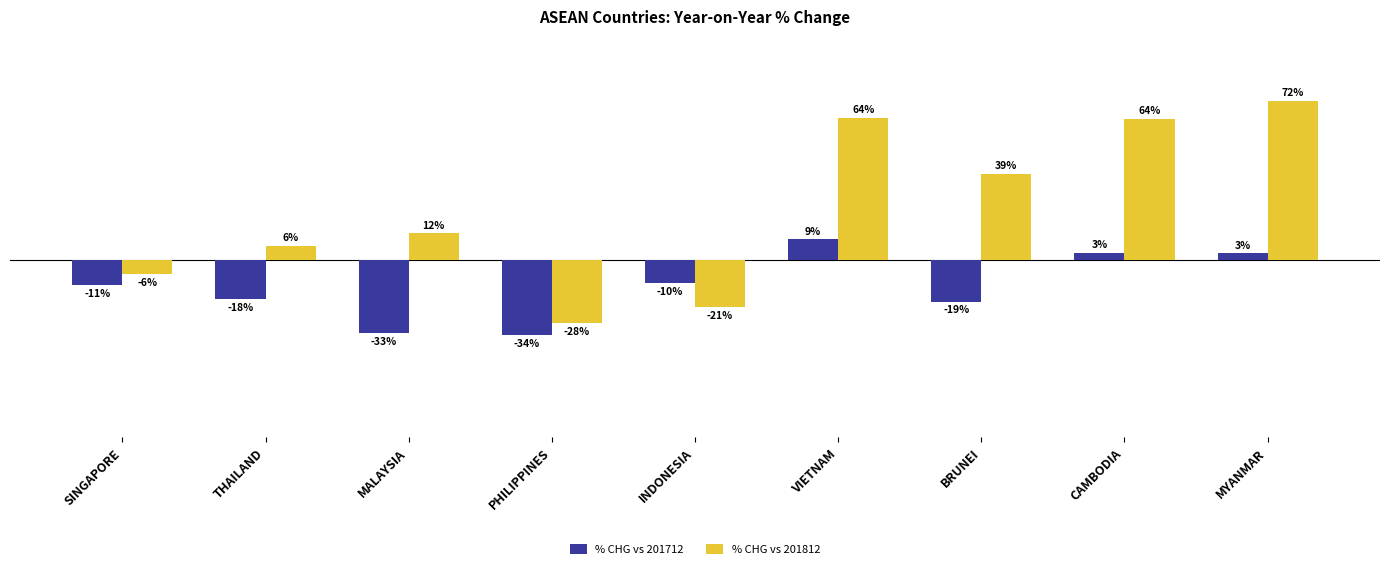

What is the maximum value for % CHG vs 201712?

9.5